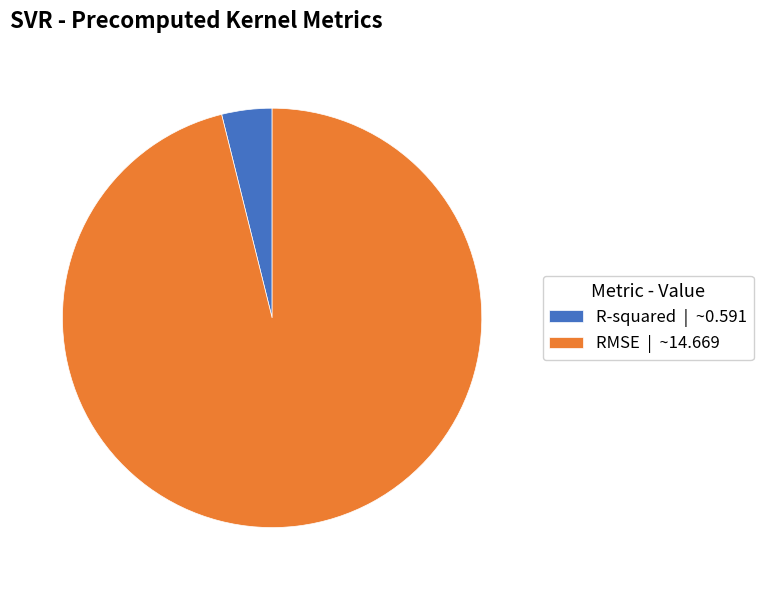

Between R-squared | ~0.591 and RMSE | ~14.669, which is larger?

RMSE | ~14.669